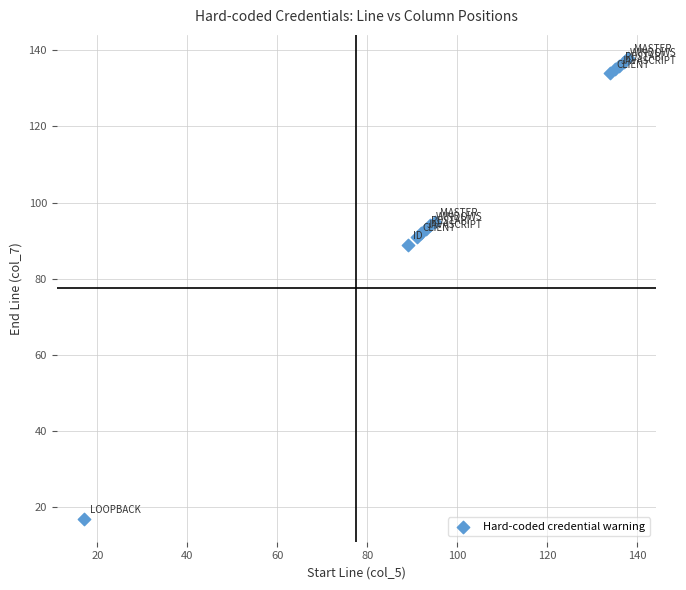

What Y value in the scatter plot is closest to 77?

89